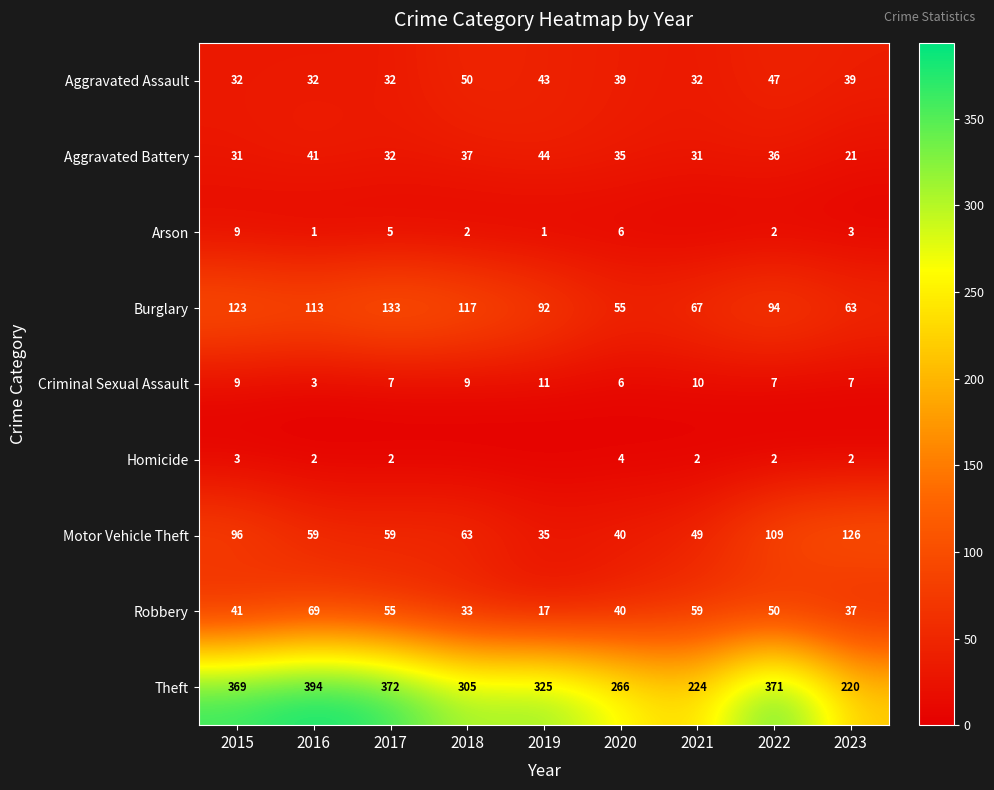

Which category has the lowest value in the Theft series?

2023